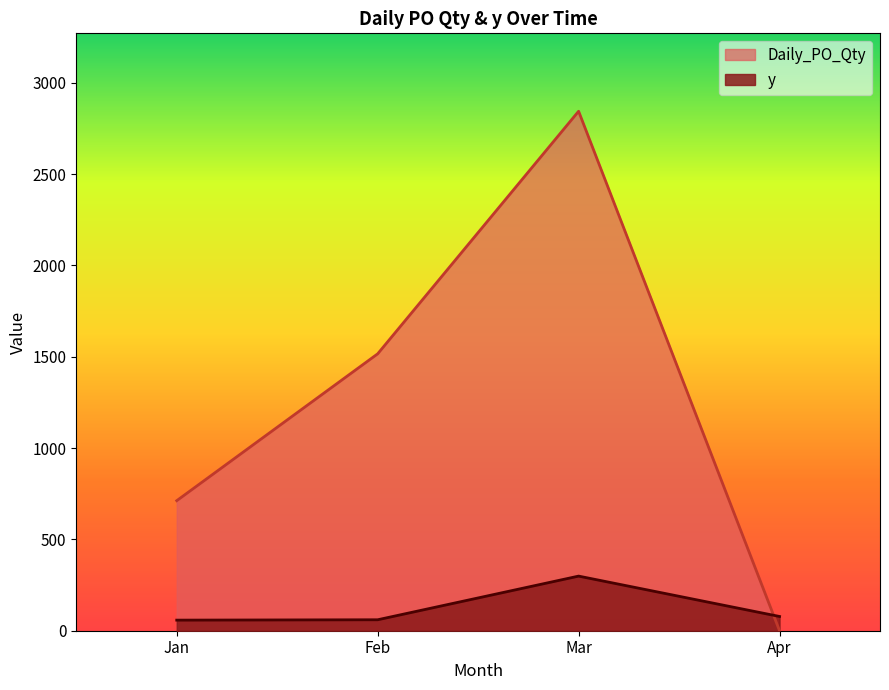

Where is the first local maximum for Daily_PO_Qty?

2023-03